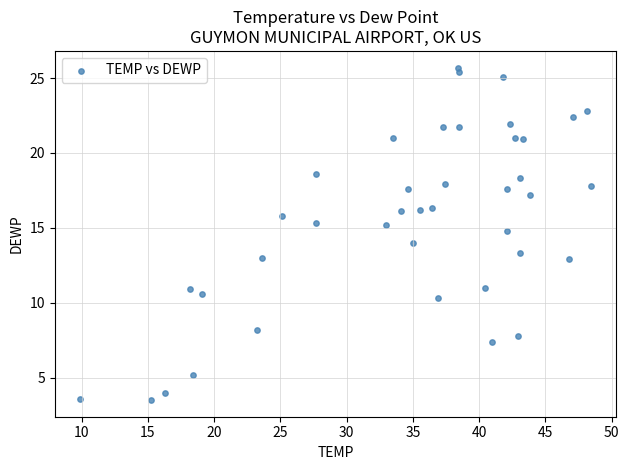

What is the range of X values (max minus min)?

38.5